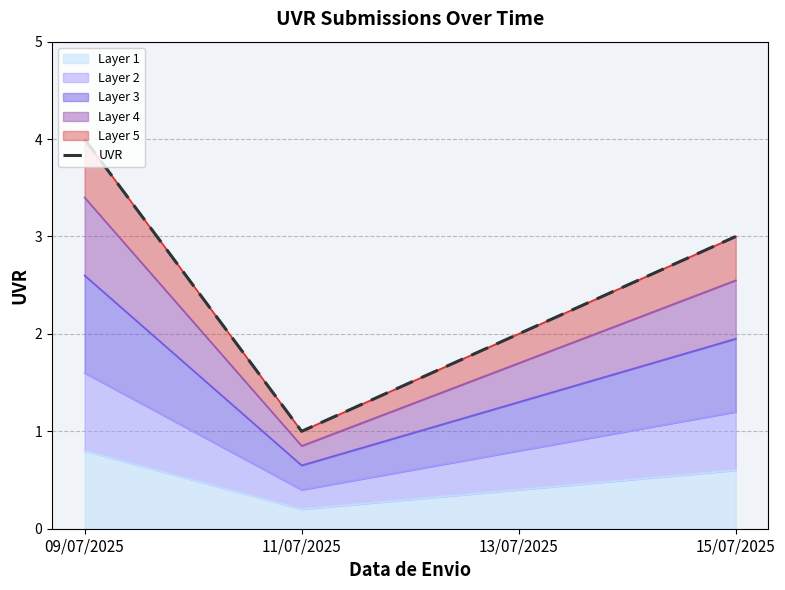

What is the label of the 4th point from the left?

15/07/2025